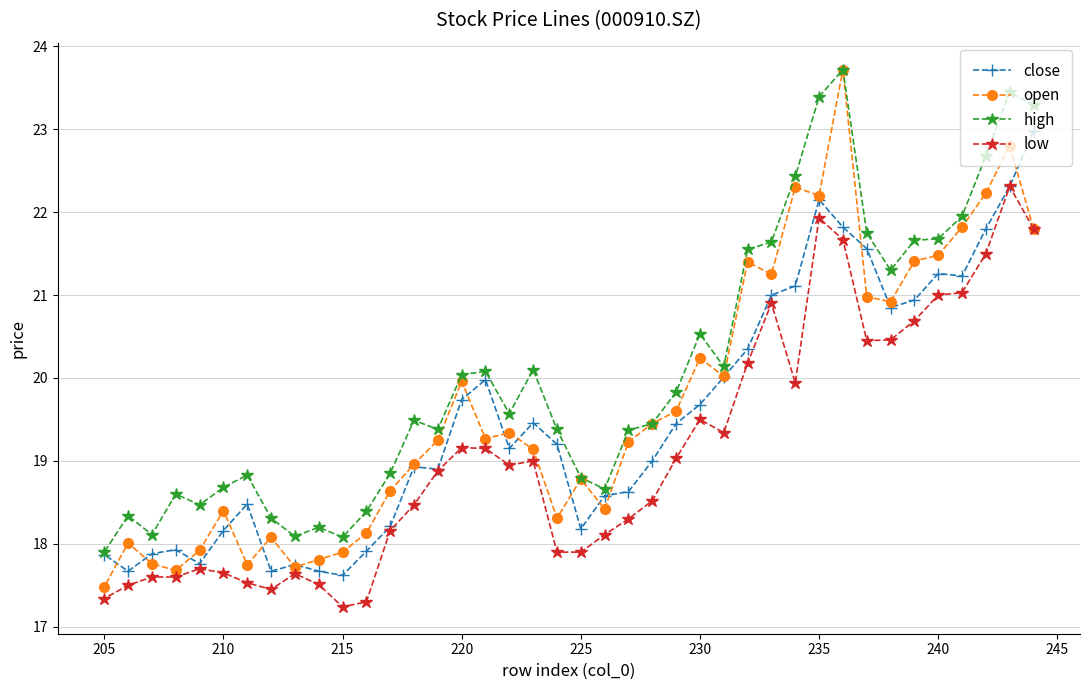

What value does the open series have at 215?

17.9